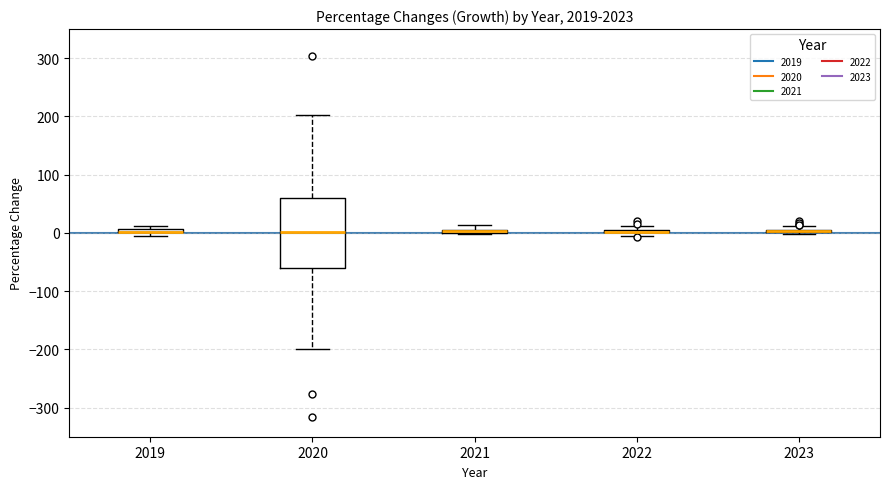

Comparing the boxes themselves (not the whiskers), which one is the tallest?

2020